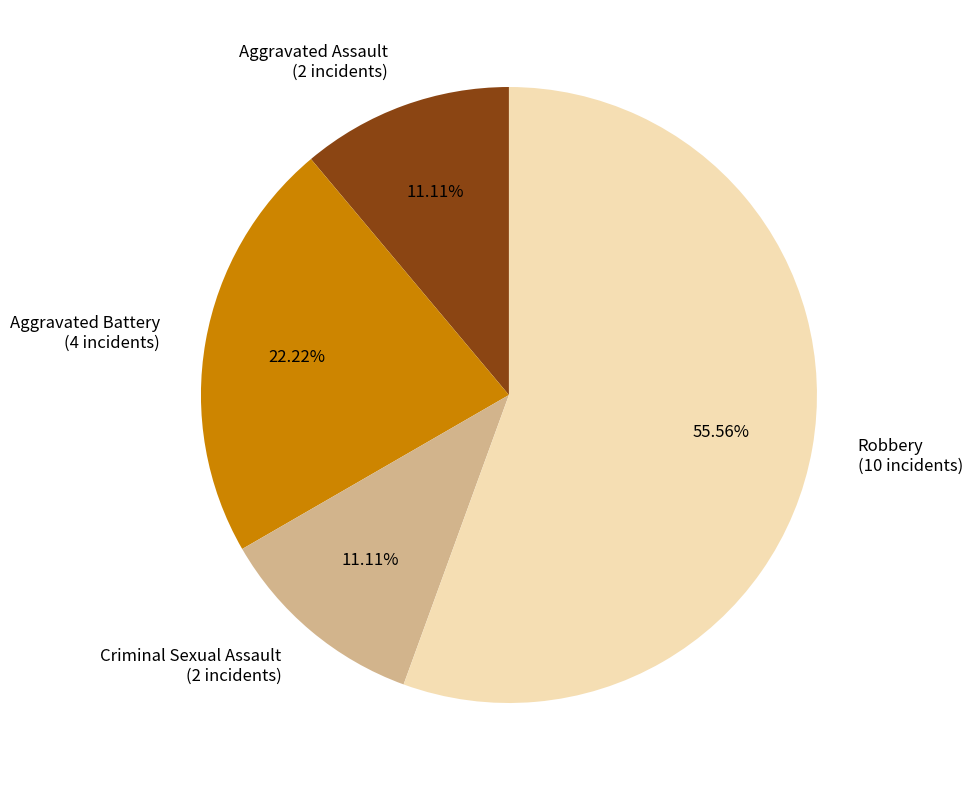

How many segments does this pie chart have?

4